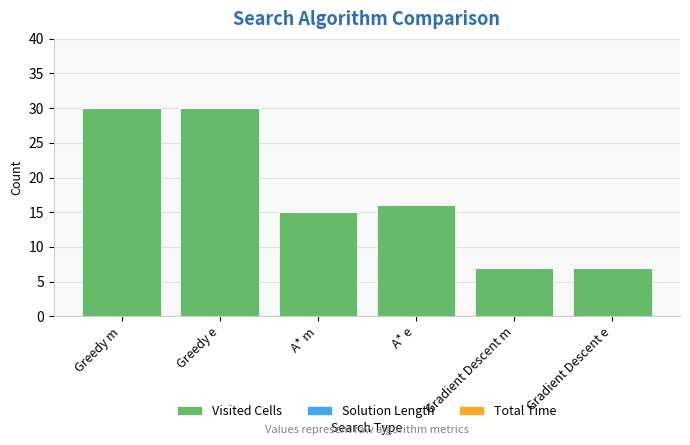

At which label is the value closest to 18?

A* e